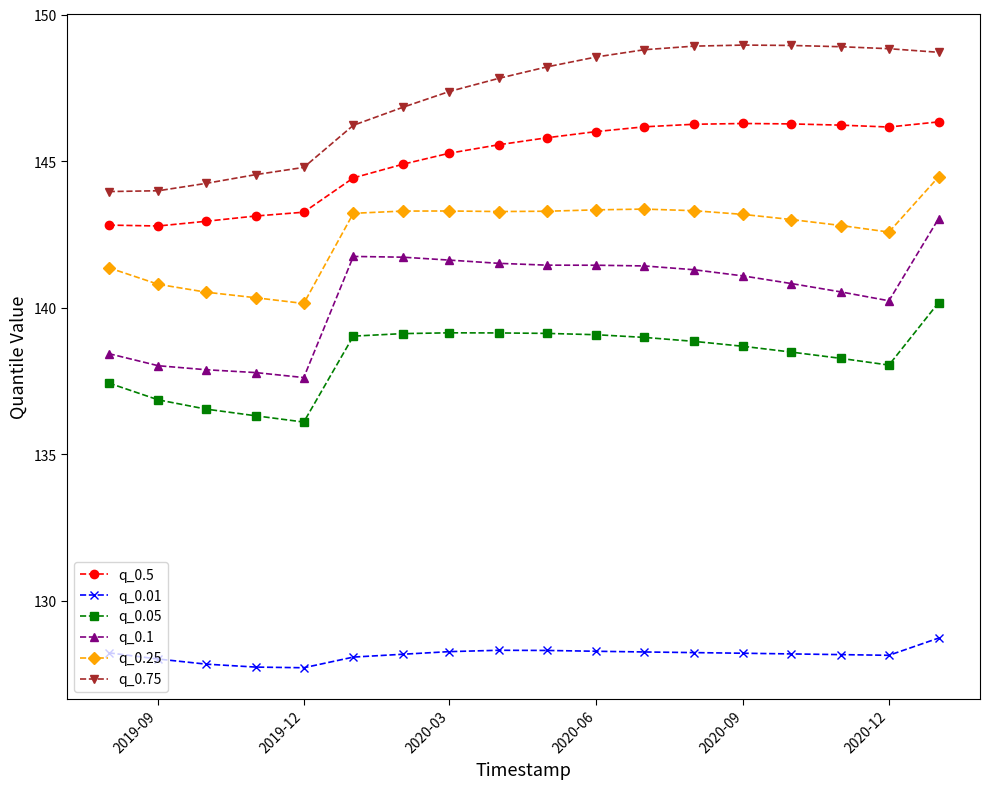

What is the value of the q_0.75 point at the 9th from the left?

147.8